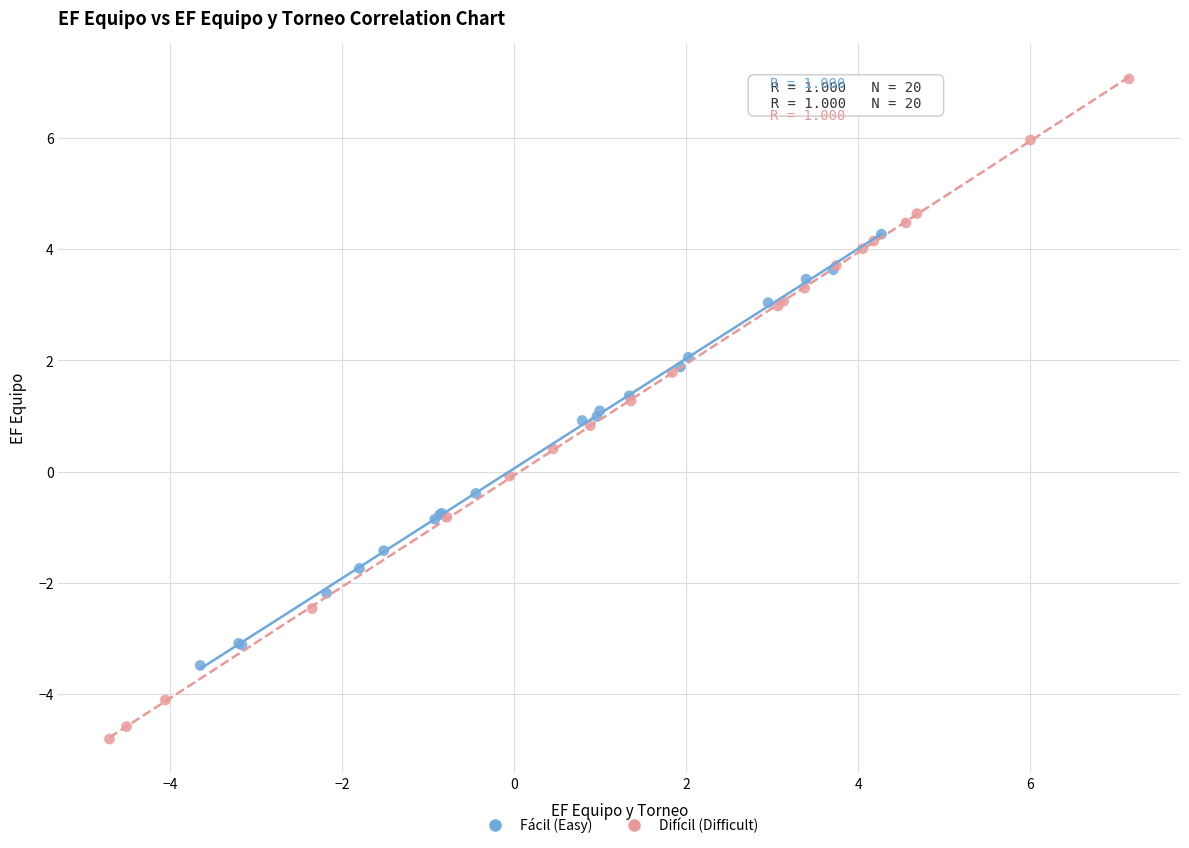

Which series contains the lowest Y value?

Difícil (Difficult)